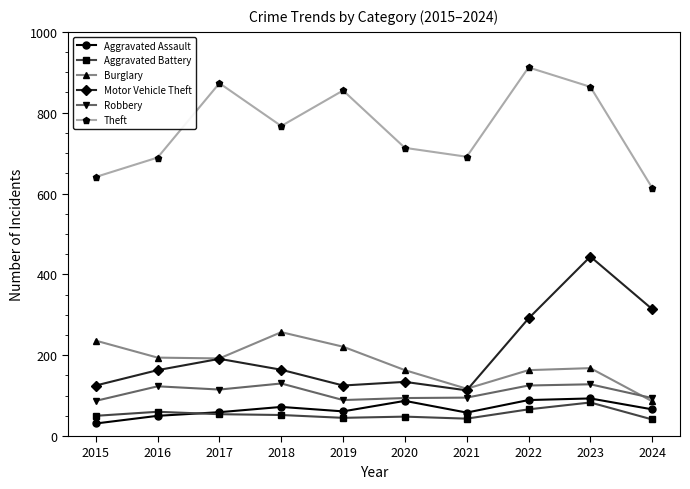

What is the value of the Aggravated Battery point at the 8th from the left?

66